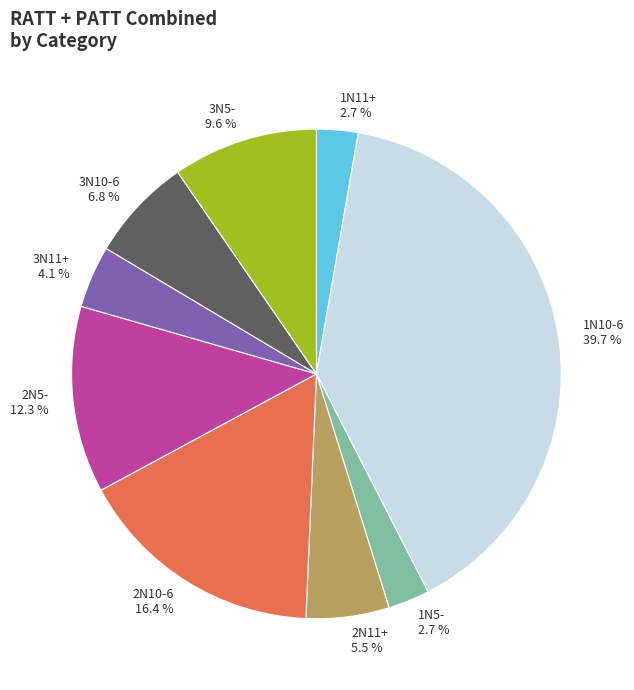

Is there any slice that represents more than half of the pie?

No